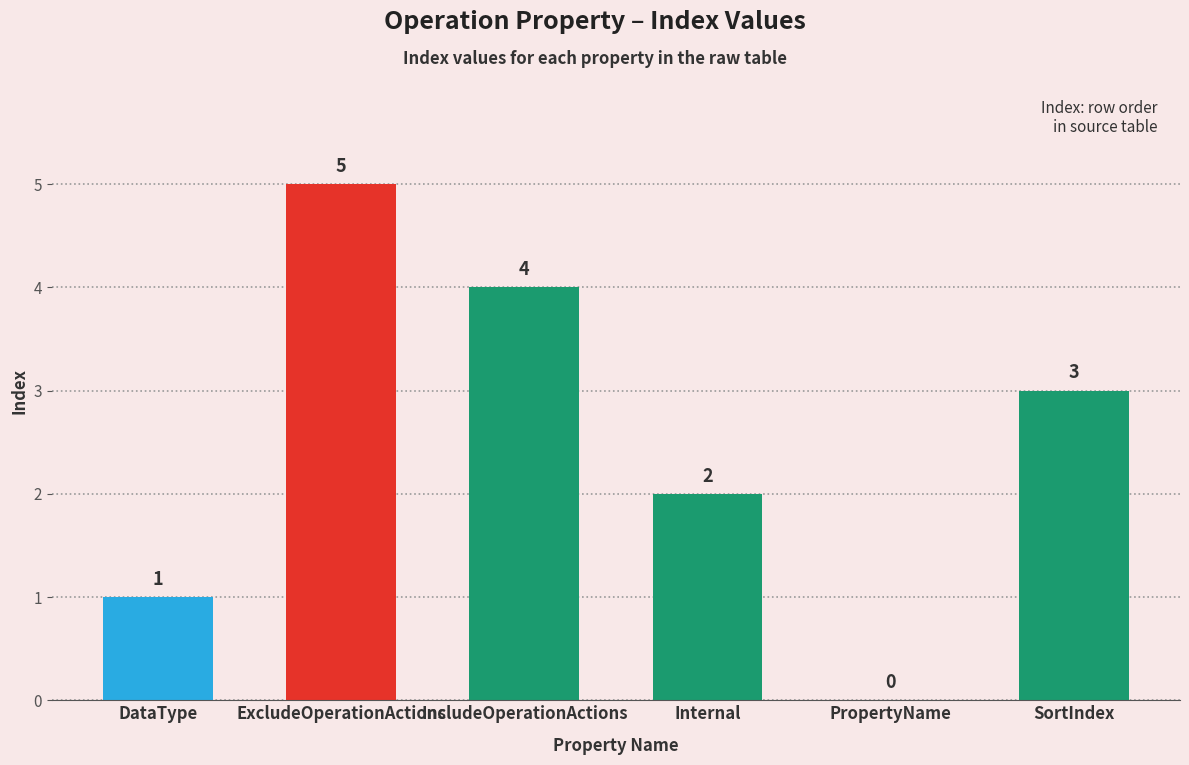

What is the change in value from DataType to Internal?

+1